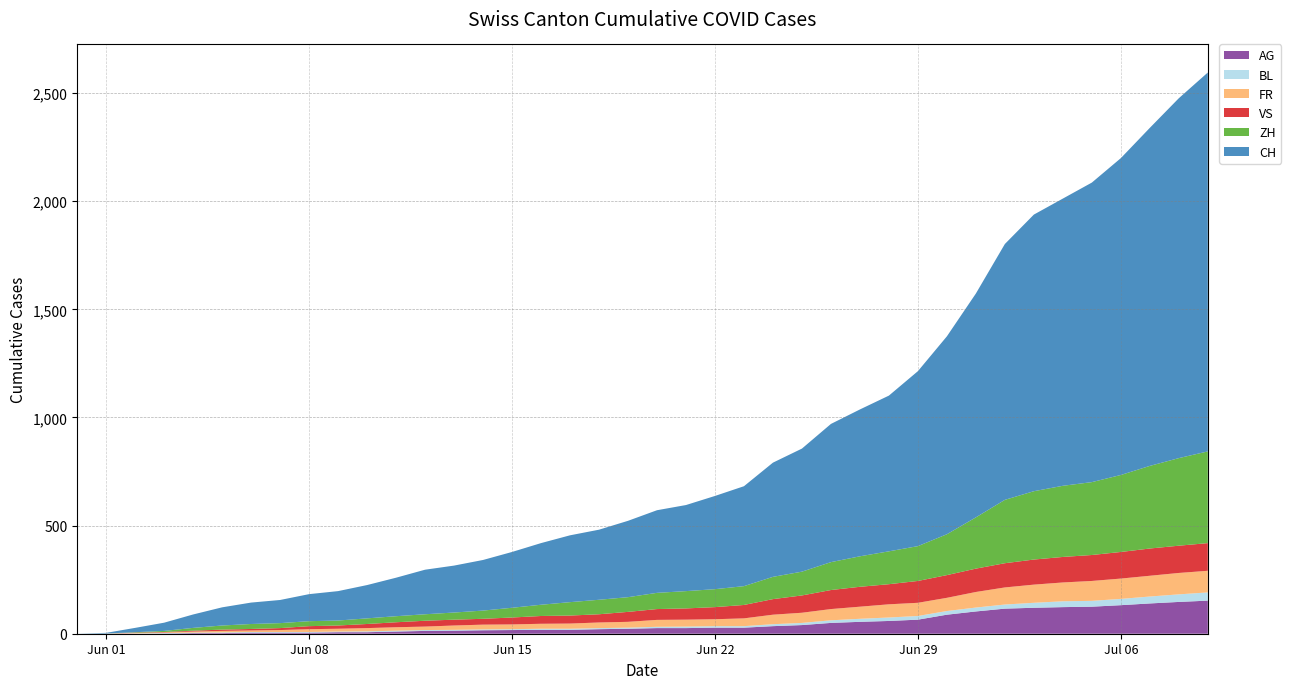

Reading right to left, transcribe all the data shown in this chart.

CH: 2020-07-09=1752	2020-07-08=1664	2020-07-07=1563	2020-07-06=1465	2020-07-05=1385	2020-07-04=1328	2020-07-03=1279	2020-07-02=1183	2020-07-01=1035	2020-06-30=915	2020-06-29=809	2020-06-28=720	2020-06-27=679	2020-06-26=639	2020-06-25=569	2020-06-24=528	2020-06-23=462	2020-06-22=431	2020-06-21=398	2020-06-20=382	2020-06-19=353	2020-06-18=324	2020-06-17=309	2020-06-16=285	2020-06-15=258	2020-06-14=234	2020-06-13=217	2020-06-12=206	2020-06-11=178	2020-06-10=154	2020-06-09=136	2020-06-08=125	2020-06-07=107	2020-06-06=99	2020-06-05=84	2020-06-04=62	2020-06-03=38	2020-06-02=20	2020-06-01=3	2020-05-31=0
ZH: 2020-07-09=424	2020-07-08=405	2020-07-07=382	2020-07-06=356	2020-07-05=337	2020-07-04=329	2020-07-03=316	2020-07-02=293	2020-07-01=237	2020-06-30=189	2020-06-29=161	2020-06-28=152	2020-06-27=141	2020-06-26=129	2020-06-25=110	2020-06-24=103	2020-06-23=87	2020-06-22=83	2020-06-21=80	2020-06-20=75	2020-06-19=68	2020-06-18=67	2020-06-17=62	2020-06-16=52	2020-06-15=45	2020-06-14=38	2020-06-13=33	2020-06-12=30	2020-06-11=28	2020-06-10=26	2020-06-09=23	2020-06-08=23	2020-06-07=23	2020-06-06=23	2020-06-05=19	2020-06-04=13	2020-06-03=5	2020-06-02=2	2020-06-01=0	2020-05-31=0
VS: 2020-07-09=128	2020-07-08=126	2020-07-07=126	2020-07-06=123	2020-07-05=120	2020-07-04=118	2020-07-03=116	2020-07-02=112	2020-07-01=108	2020-06-30=105	2020-06-29=101	2020-06-28=93	2020-06-27=92	2020-06-26=88	2020-06-25=80	2020-06-24=72	2020-06-23=62	2020-06-22=56	2020-06-21=52	2020-06-20=50	2020-06-19=46	2020-06-18=38	2020-06-17=37	2020-06-16=36	2020-06-15=32	2020-06-14=27	2020-06-13=27	2020-06-12=27	2020-06-11=23	2020-06-10=19	2020-06-09=15	2020-06-08=14	2020-06-07=9	2020-06-06=7	2020-06-05=6	2020-06-04=4	2020-06-03=2	2020-06-02=2	2020-06-01=0	2020-05-31=0
FR: 2020-07-09=100	2020-07-08=99	2020-07-07=96	2020-07-06=94	2020-07-05=92	2020-07-04=87	2020-07-03=84	2020-07-02=79	2020-07-01=72	2020-06-30=61	2020-06-29=61	2020-06-28=61	2020-06-27=56	2020-06-26=52	2020-06-25=47	2020-06-24=44	2020-06-23=36	2020-06-22=32	2020-06-21=32	2020-06-20=32	2020-06-19=27	2020-06-18=26	2020-06-17=24	2020-06-16=23	2020-06-15=22	2020-06-14=22	2020-06-13=20	2020-06-12=16	2020-06-11=16	2020-06-10=15	2020-06-09=13	2020-06-08=13	2020-06-07=9	2020-06-06=7	2020-06-05=7	2020-06-04=5	2020-06-03=3	2020-06-02=2	2020-06-01=0	2020-05-31=0
BL: 2020-07-09=38	2020-07-08=35	2020-07-07=32	2020-07-06=29	2020-07-05=27	2020-07-04=27	2020-07-03=23	2020-07-02=19	2020-07-01=18	2020-06-30=17	2020-06-29=17	2020-06-28=16	2020-06-27=14	2020-06-26=12	2020-06-25=10	2020-06-24=9	2020-06-23=7	2020-06-22=7	2020-06-21=7	2020-06-20=6	2020-06-19=5	2020-06-18=5	2020-06-17=5	2020-06-16=5	2020-06-15=4	2020-06-14=4	2020-06-13=4	2020-06-12=4	2020-06-11=4	2020-06-10=4	2020-06-09=3	2020-06-08=3	2020-06-07=3	2020-06-06=3	2020-06-05=3	2020-06-04=2	2020-06-03=2	2020-06-02=1	2020-06-01=1	2020-05-31=0
AG: 2020-07-09=153	2020-07-08=147	2020-07-07=140	2020-07-06=132	2020-07-05=125	2020-07-04=123	2020-07-03=120	2020-07-02=116	2020-07-01=103	2020-06-30=88	2020-06-29=65	2020-06-28=59	2020-06-27=55	2020-06-26=50	2020-06-25=40	2020-06-24=35	2020-06-23=28	2020-06-22=28	2020-06-21=26	2020-06-20=26	2020-06-19=23	2020-06-18=21	2020-06-17=18	2020-06-16=18	2020-06-15=17	2020-06-14=16	2020-06-13=14	2020-06-12=13	2020-06-11=10	2020-06-10=7	2020-06-09=7	2020-06-08=5	2020-06-07=5	2020-06-06=5	2020-06-05=3	2020-06-04=3	2020-06-03=1	2020-06-02=0	2020-06-01=0	2020-05-31=0